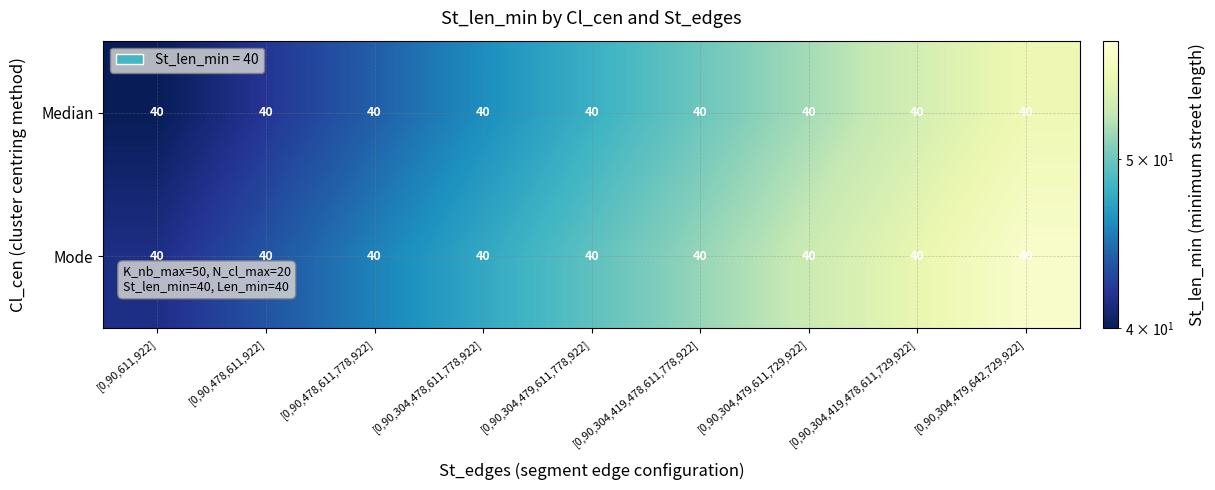

What is the sum of all Mode values?

445.5